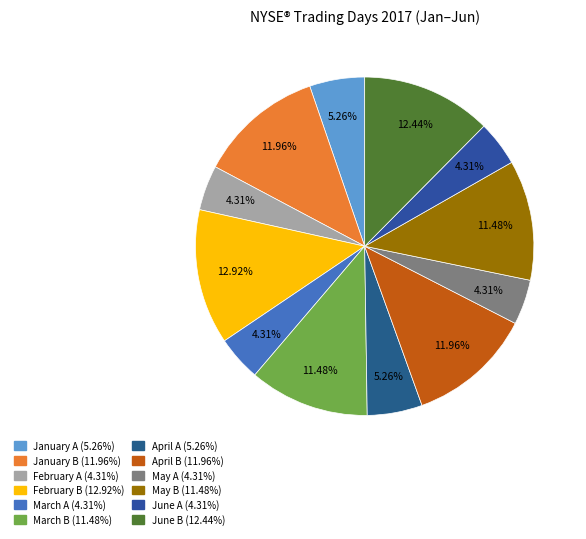

Between March B and January B, which is larger?

January B